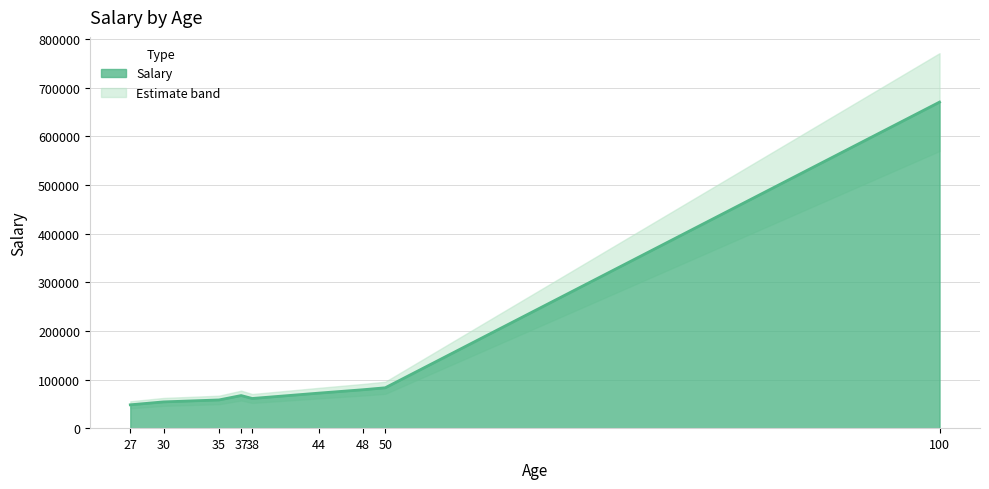

At which label is the value closest to 359000?

50